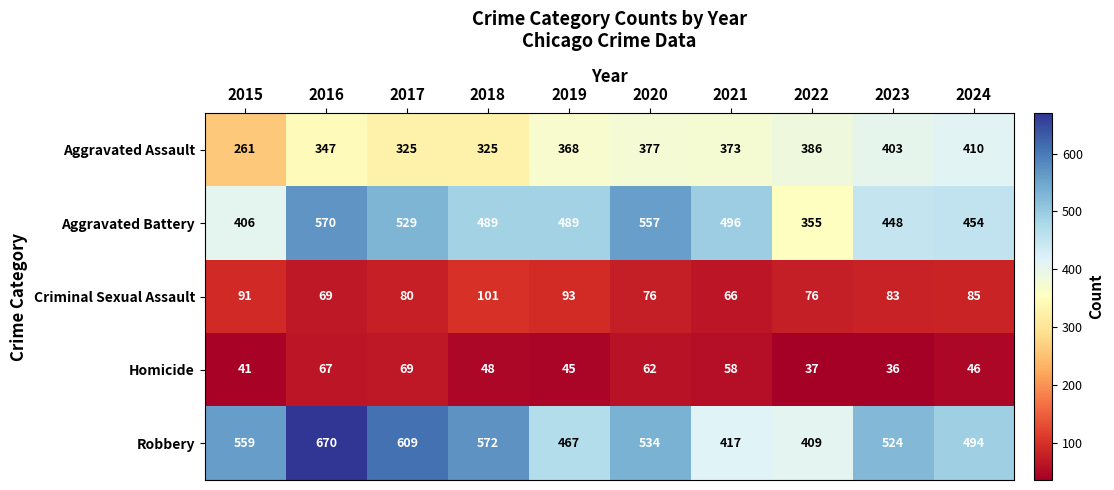

Read the Criminal Sexual Assault value at 2016, to the nearest 5.

70